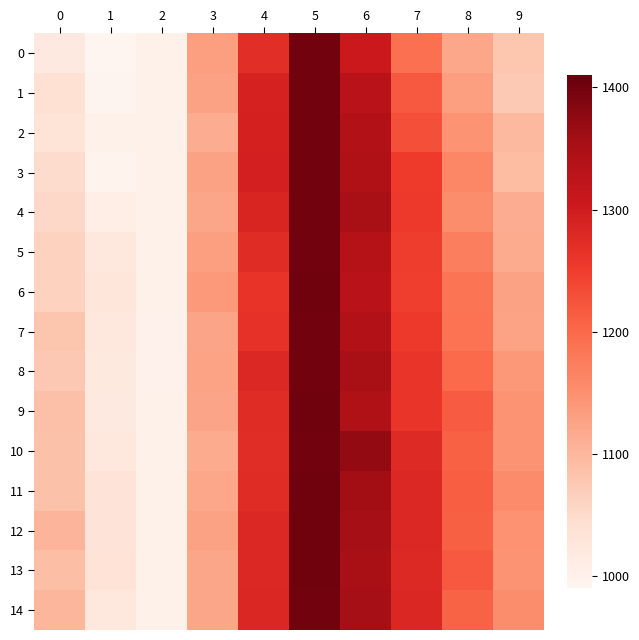

Reading left to right, extract all data points from this chart.

0: 0=1019.5	1=991.1	2=1000.9	3=1131.0	4=1272.1	5=1399.5	6=1305.0	7=1190.2	8=1120.4	9=1079.8
1: 0=1039.5	1=992.9	2=1000.9	3=1127.2	4=1288.7	5=1399.6	6=1329.0	7=1218.8	8=1130.9	9=1075.2
2: 0=1033.5	1=1000.9	2=1001.0	3=1114.4	4=1291.0	5=1399.4	6=1340.8	7=1229.3	8=1145.2	9=1097.9
3: 0=1047.7	1=996.0	2=1000.8	3=1127.0	4=1292.0	5=1398.6	6=1341.2	7=1253.5	8=1160.8	9=1092.5
4: 0=1053.7	1=1007.8	2=1000.7	3=1122.1	4=1285.2	5=1398.6	6=1350.3	7=1254.2	8=1155.0	9=1112.9
5: 0=1061.2	1=1021.5	2=1000.4	3=1130.4	4=1275.0	5=1399.0	6=1333.0	7=1249.5	8=1172.6	9=1115.0
6: 0=1061.3	1=1027.0	2=1000.3	3=1138.6	4=1263.1	5=1400.2	6=1328.8	7=1248.7	8=1185.2	9=1127.7
7: 0=1081.0	1=1021.6	2=999.8	3=1123.3	4=1266.0	5=1399.3	6=1340.7	7=1255.2	8=1188.2	9=1124.5
8: 0=1075.3	1=1019.8	2=999.8	3=1126.1	4=1279.7	5=1399.5	6=1349.7	7=1261.0	8=1196.8	9=1140.7
9: 0=1088.3	1=1019.3	2=999.9	3=1124.4	4=1275.3	5=1400.9	6=1341.3	7=1261.3	8=1215.8	9=1144.5
10: 0=1086.4	1=1021.7	2=1000.0	3=1116.3	4=1273.4	5=1399.5	6=1371.3	7=1276.7	8=1209.8	9=1145.1
11: 0=1085.4	1=1031.9	2=1000.1	3=1119.8	4=1274.2	5=1400.3	6=1359.1	7=1280.2	8=1212.4	9=1157.2
12: 0=1101.7	1=1032.2	2=1000.1	3=1126.7	4=1280.1	5=1400.6	6=1356.4	7=1279.5	8=1210.2	9=1146.4
13: 0=1091.4	1=1035.3	2=1000.0	3=1122.6	4=1279.0	5=1400.2	6=1350.5	7=1278.6	8=1219.4	9=1145.7
14: 0=1101.2	1=1021.4	2=1000.1	3=1121.9	4=1280.6	5=1400.0	6=1357.3	7=1281.3	8=1208.0	9=1152.6